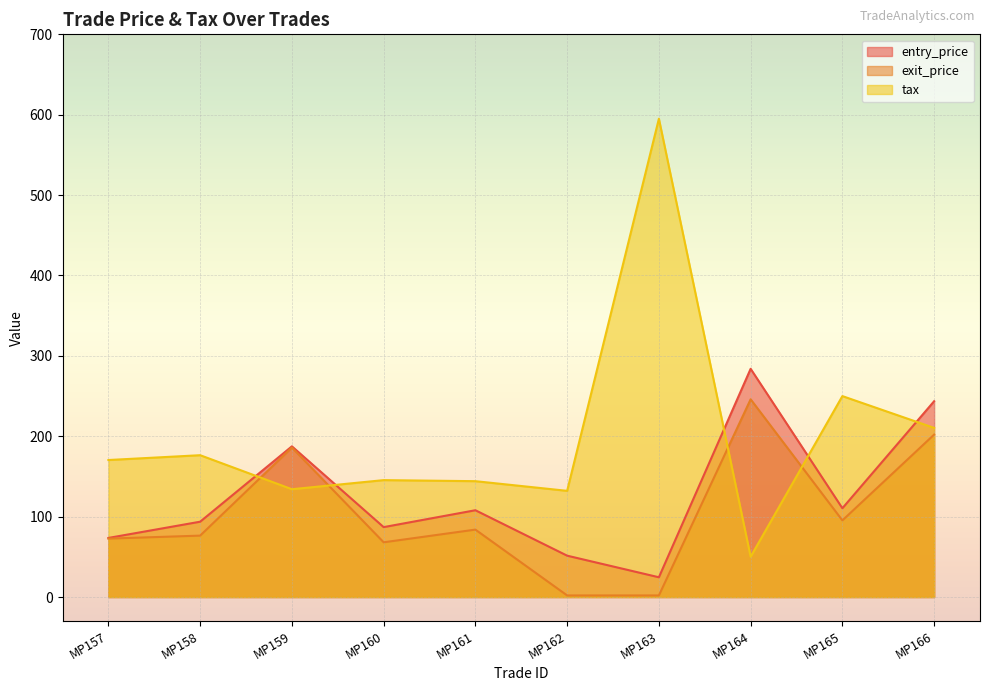

List the series in order of their peak value, highest first.

tax, entry_price, exit_price